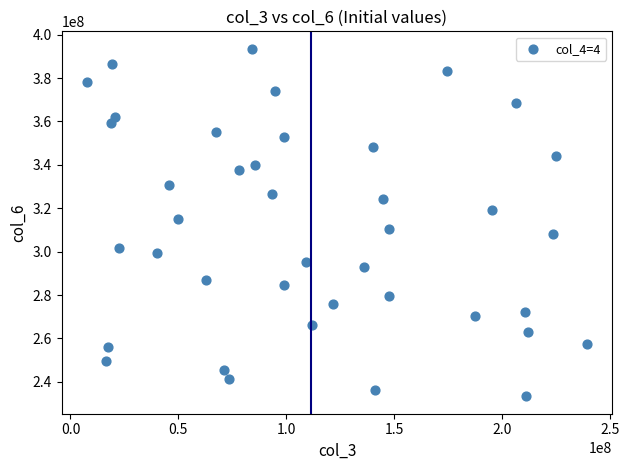

What is the range of X values (max minus min)?

231924904